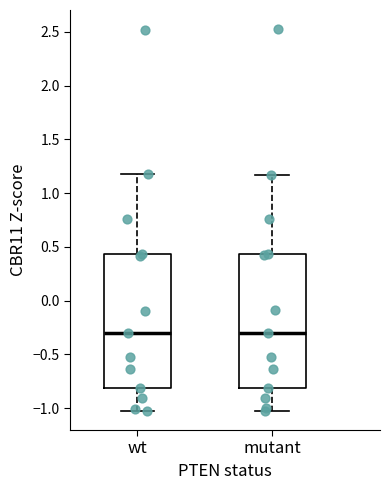

Where does the upper whisker of the box for wt end on the y-axis? The values are not printed on the chart, so give them approximately, as read against the axis.

1.15